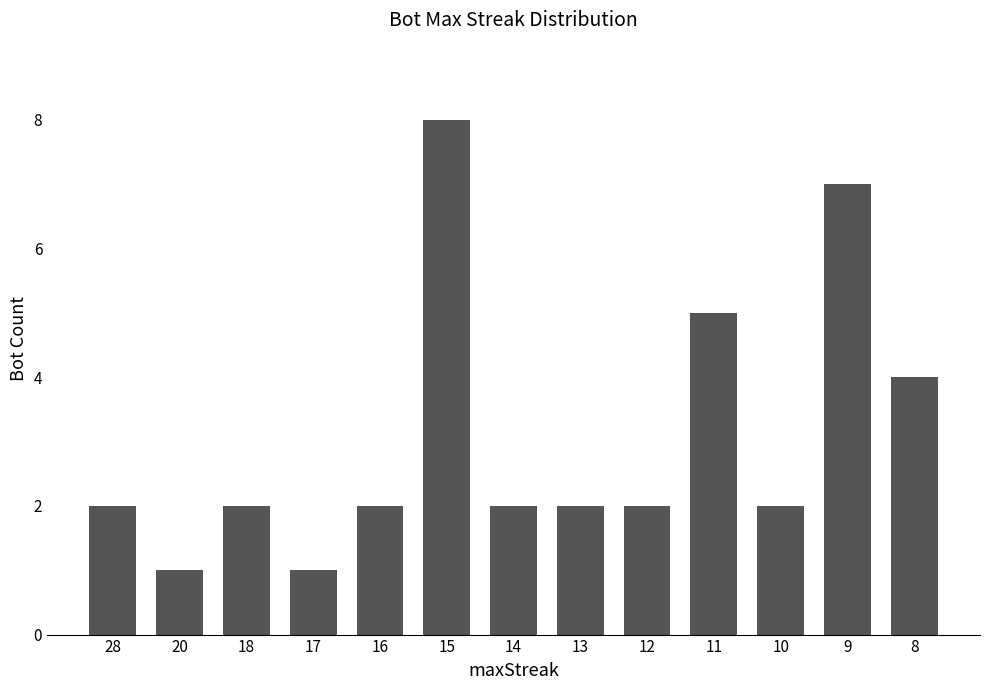

How many categories are shown in the chart?

13